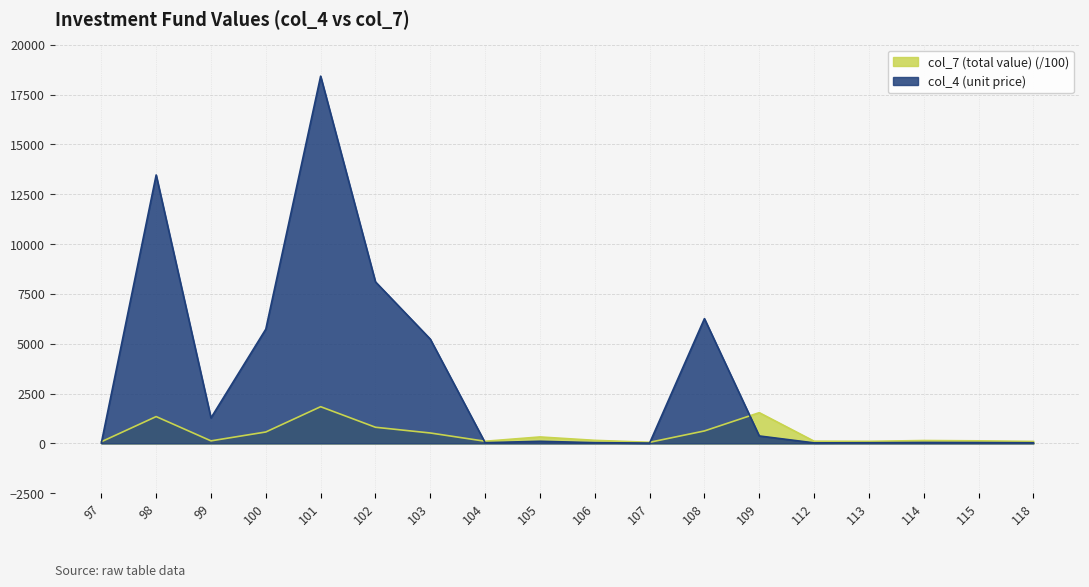

What is the difference between the maximum and minimum values in the col_4 series?

18402.9